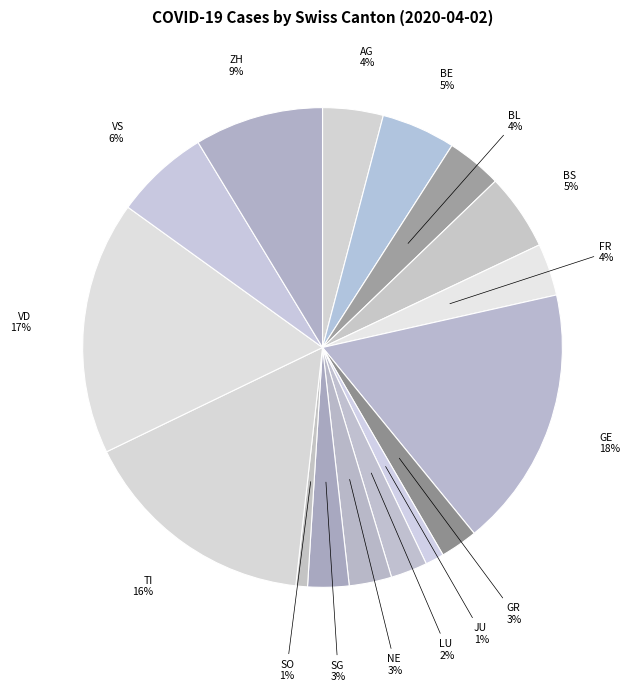

What percentage is the JU slice, to the nearest percent?

1%